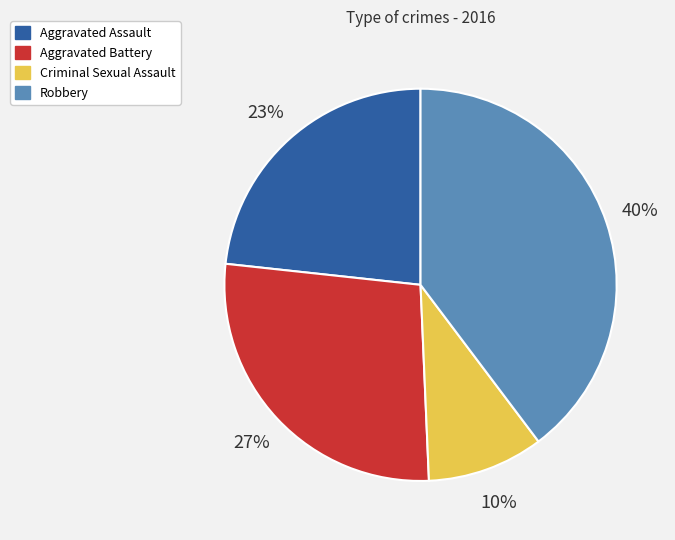

To the nearest percent, what is the average slice percentage?

25%